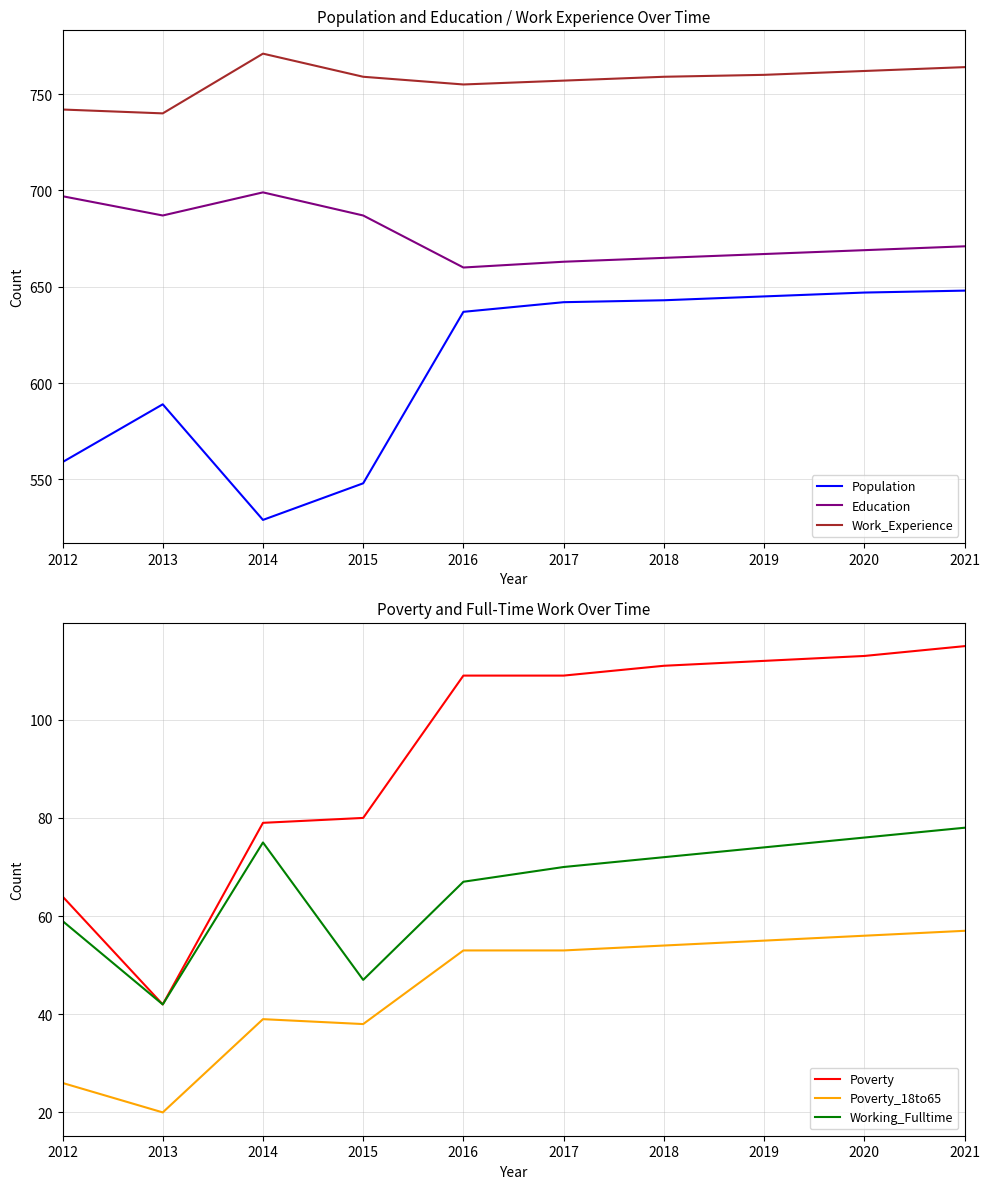

Does the chart display data point markers on the line(s)?

No